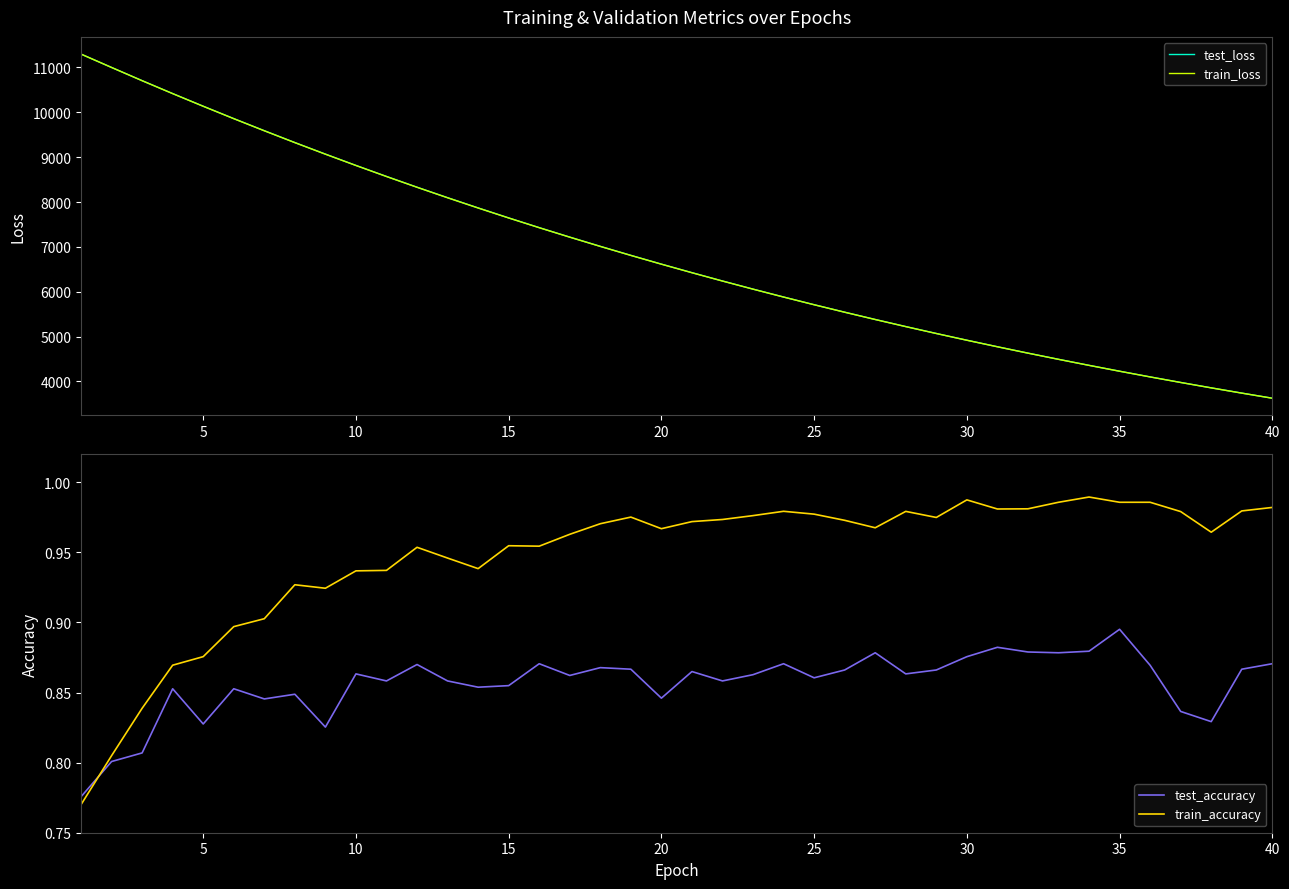

What is the maximum value for test_loss?

11297.7